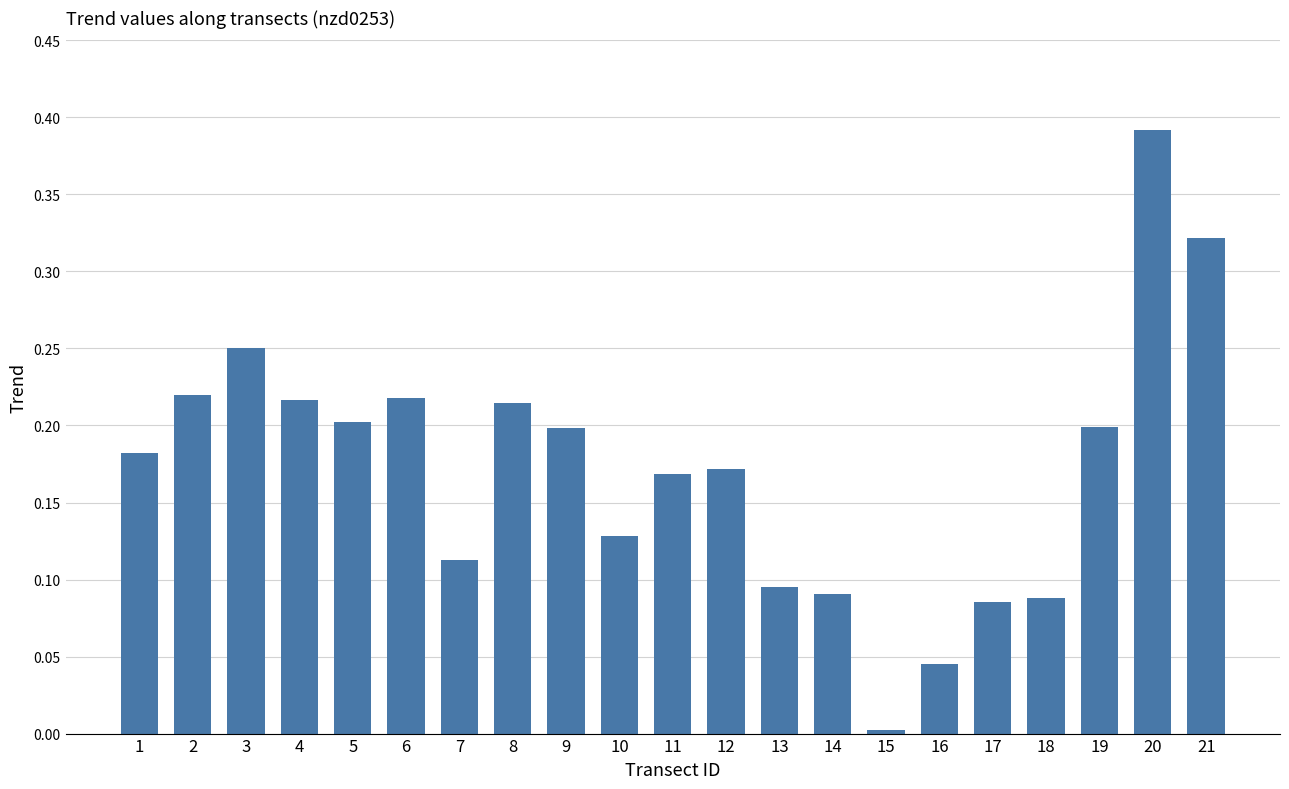

Which has a higher value, 18 or 3?

3